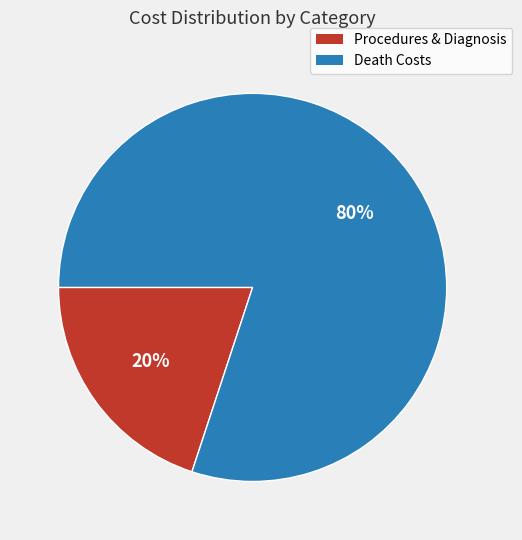

To the nearest percent, what is the average slice percentage?

50%